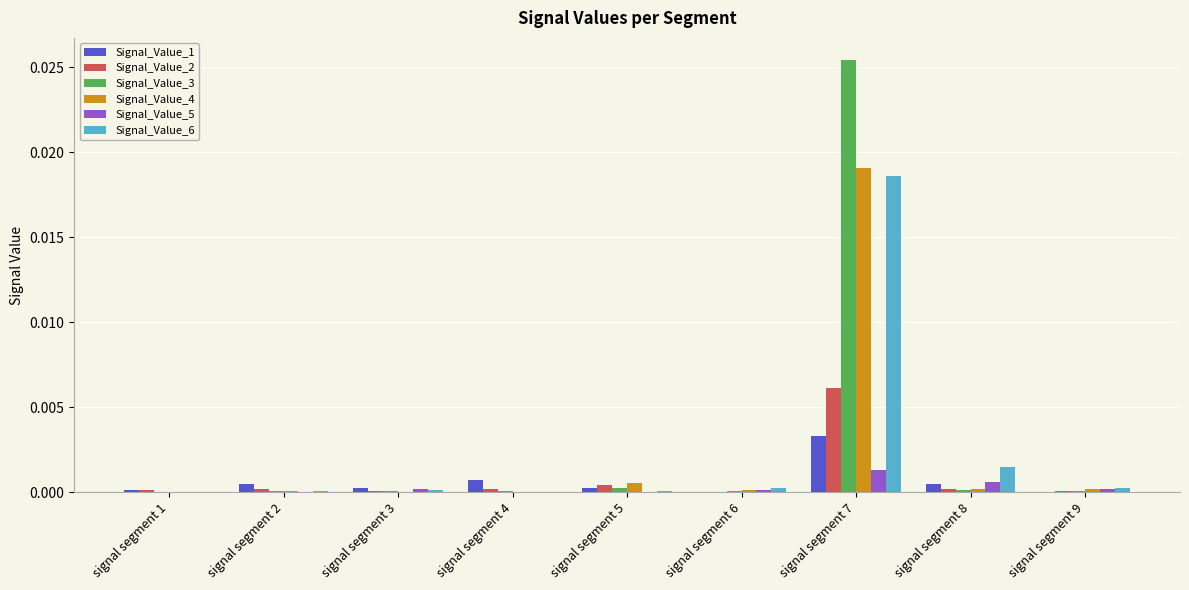

At which label does Signal_Value_1 reach its peak?

signal segment 7